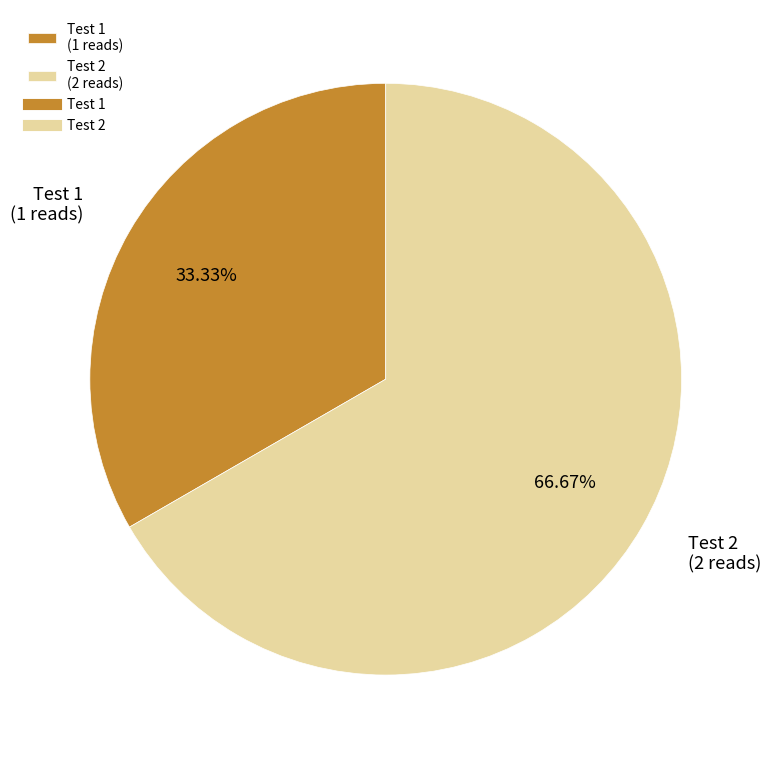

To the nearest percent, what portion does Test 2 represent?

67%